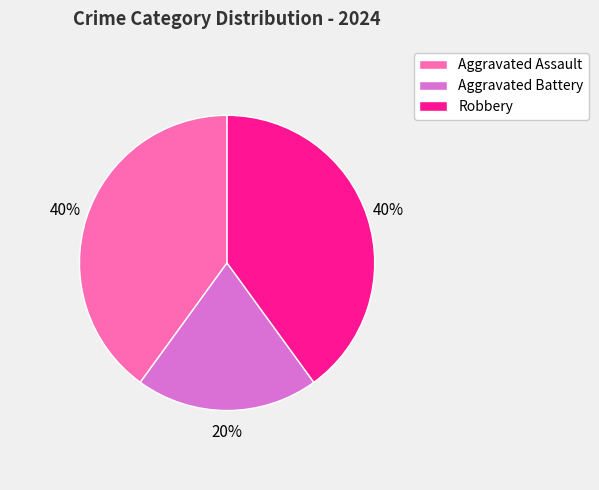

What is the ratio of the value at Aggravated Assault to the value at Robbery?

1.0